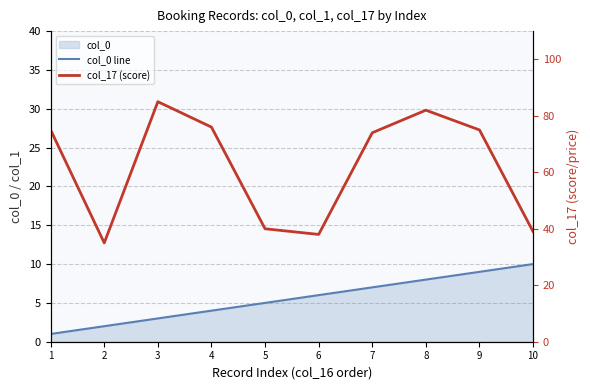

Where is the first local maximum for col_17 (score)?

3